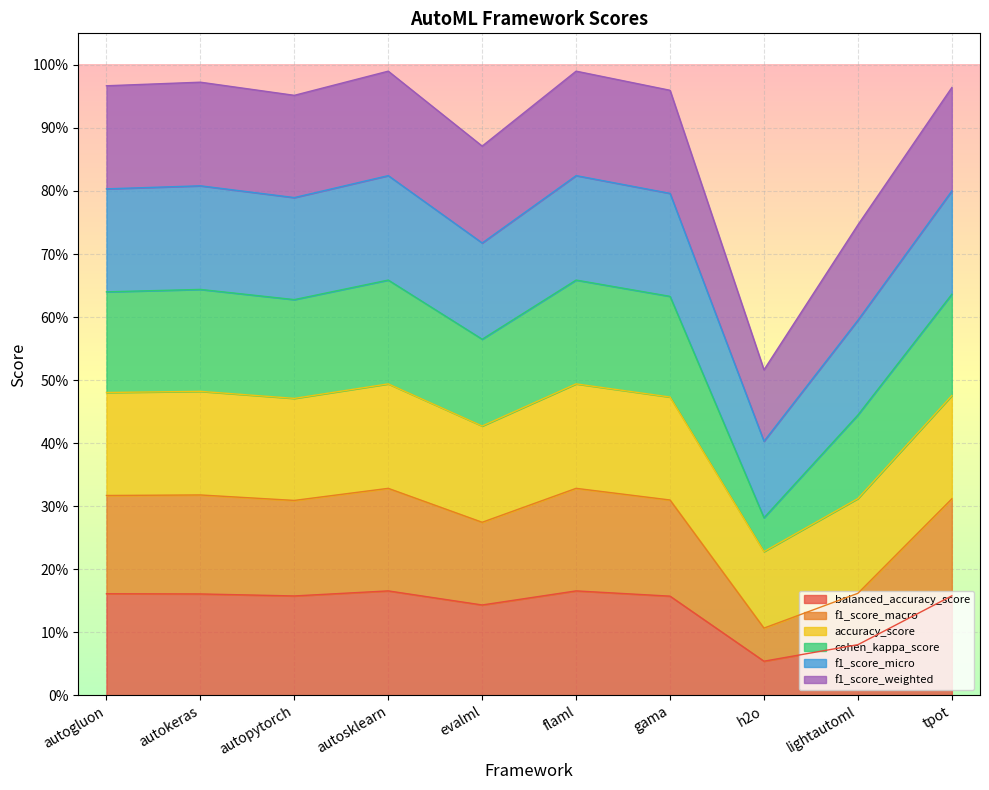

Which series has the largest total across all categories?

accuracy_score